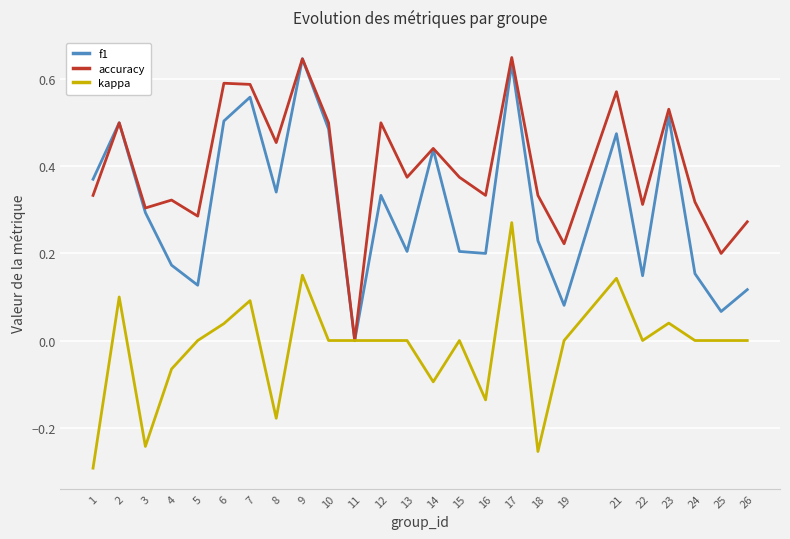

At 8, list the series in order from largest to smallest.

accuracy, f1, kappa